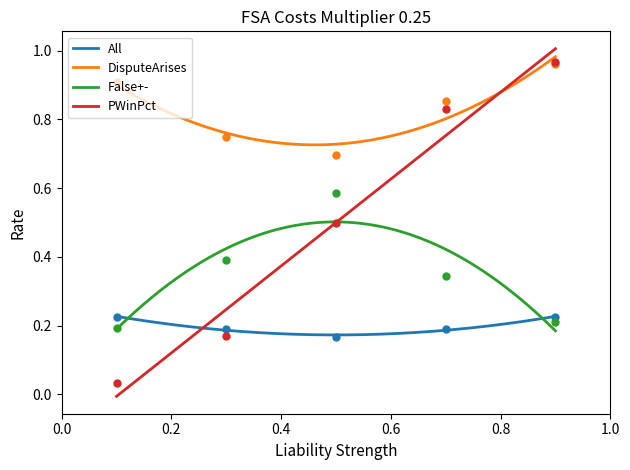

True or false: False+- and DisputeArises cross at least once.

False